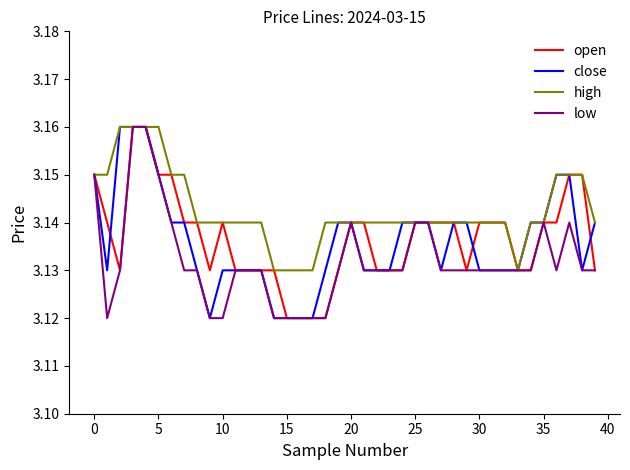

Which series has the largest total across all categories?

high